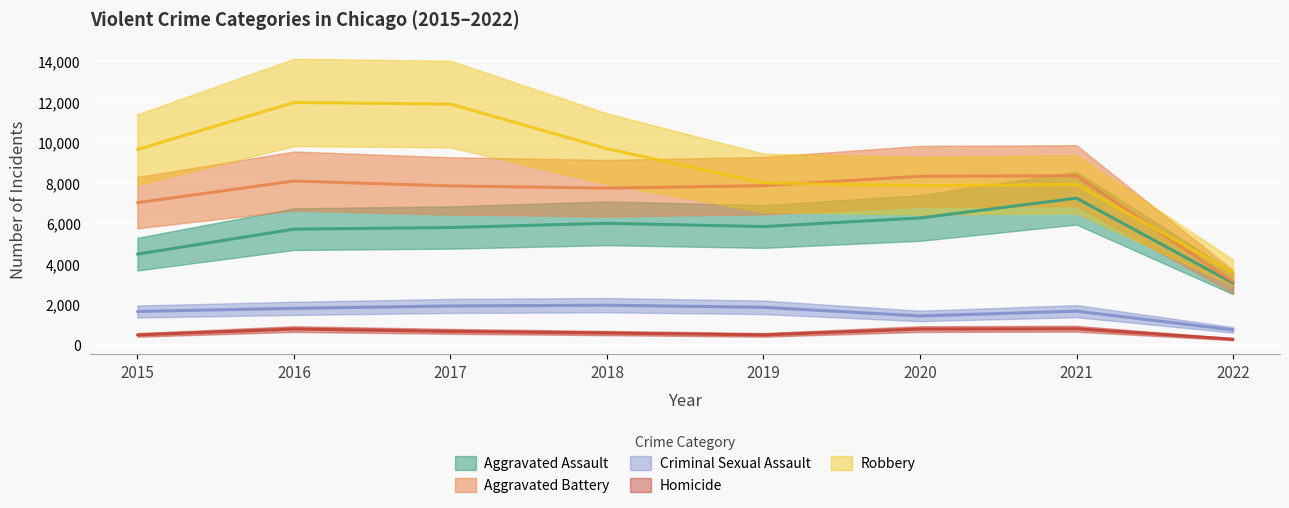

What is the difference between the maximum and minimum values in the Homicide series?

517